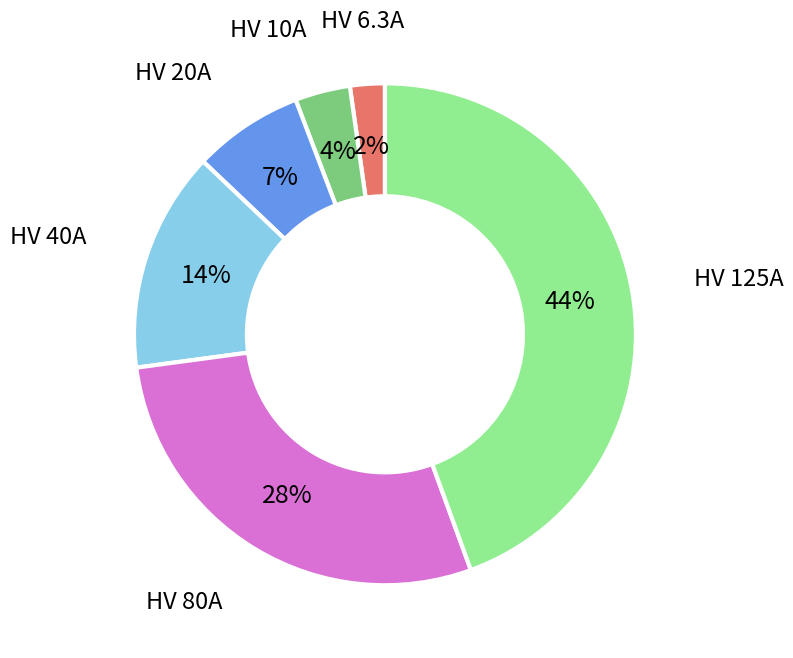

Is there a majority slice in this chart?

No